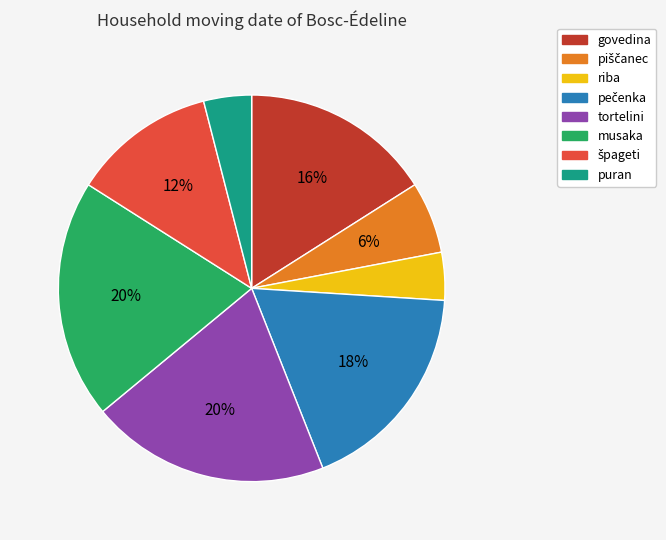

True or false: govedina accounts for 16% of the total.

True